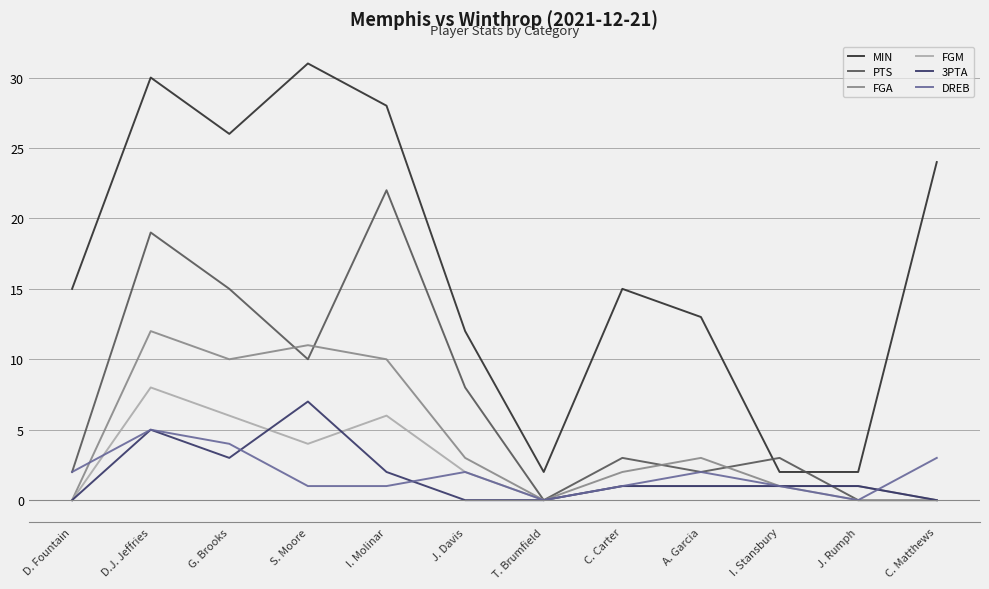

Which series changed the most between J. Rumph and C. Matthews?

MIN